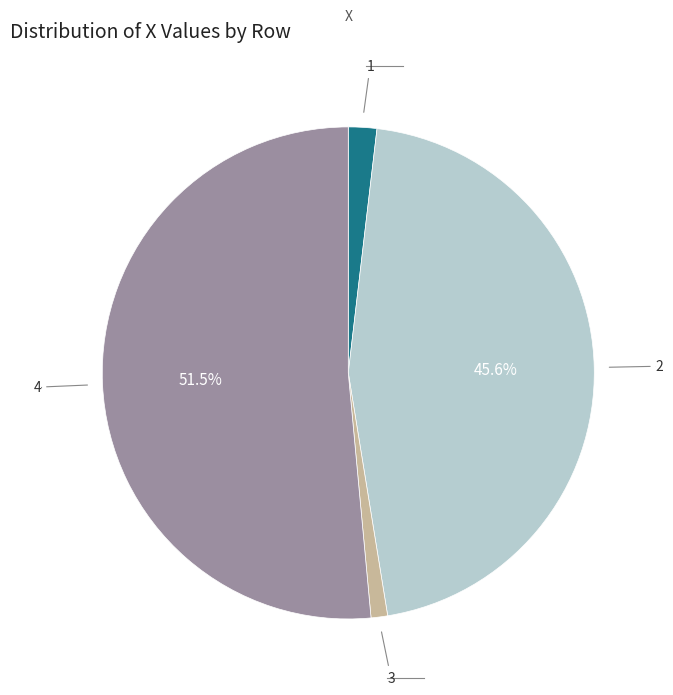

Is there a majority slice in this chart?

Yes